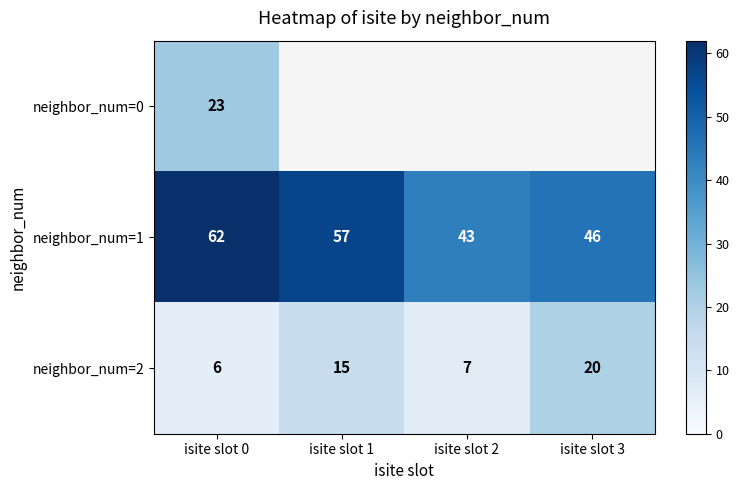

At which label does neighbor_num=2 reach its peak?

isite slot 3